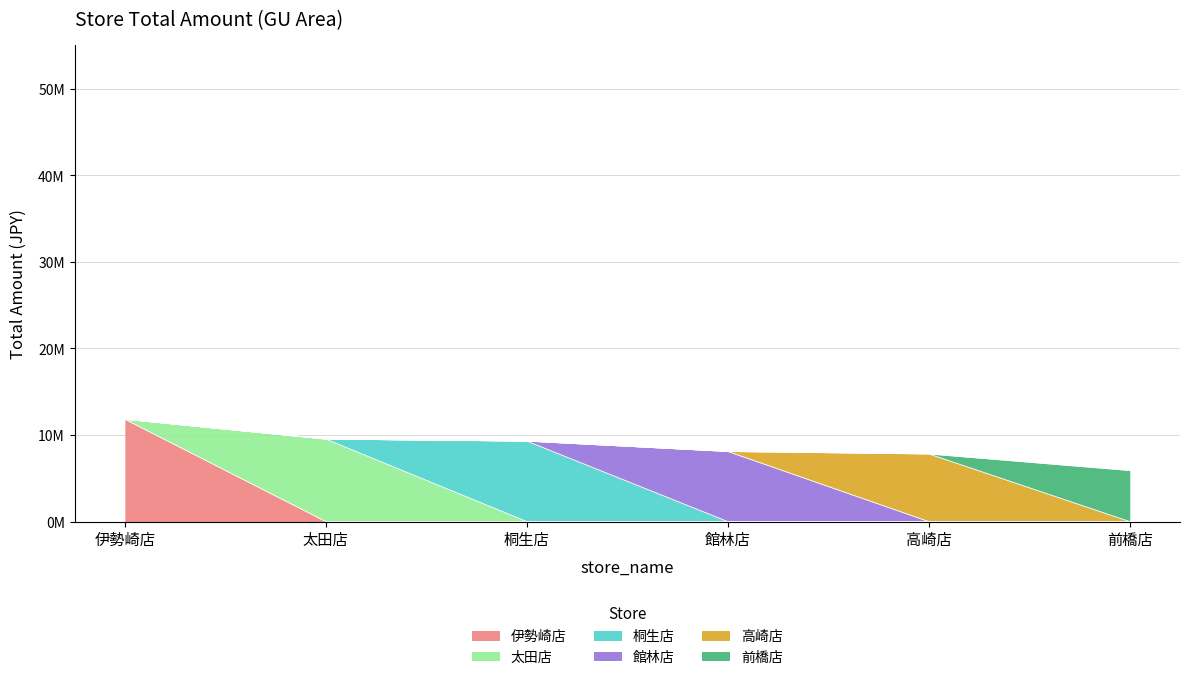

What is the label of the 1st point from the right?

前橋店